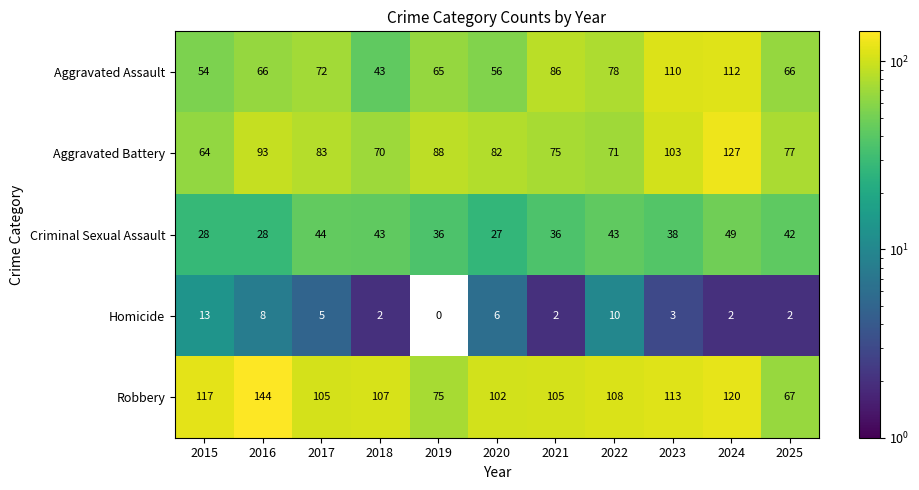

Read the Homicide value at 2022, to the nearest 5.

10